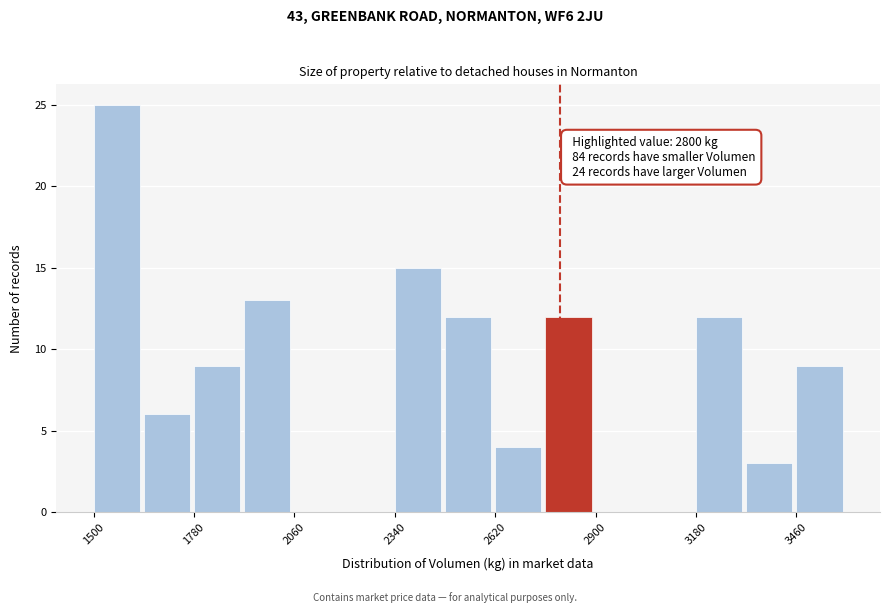

Around what value on the x-axis is the tallest bar? Give the approximate position of its centre, as read against the axis.

1550